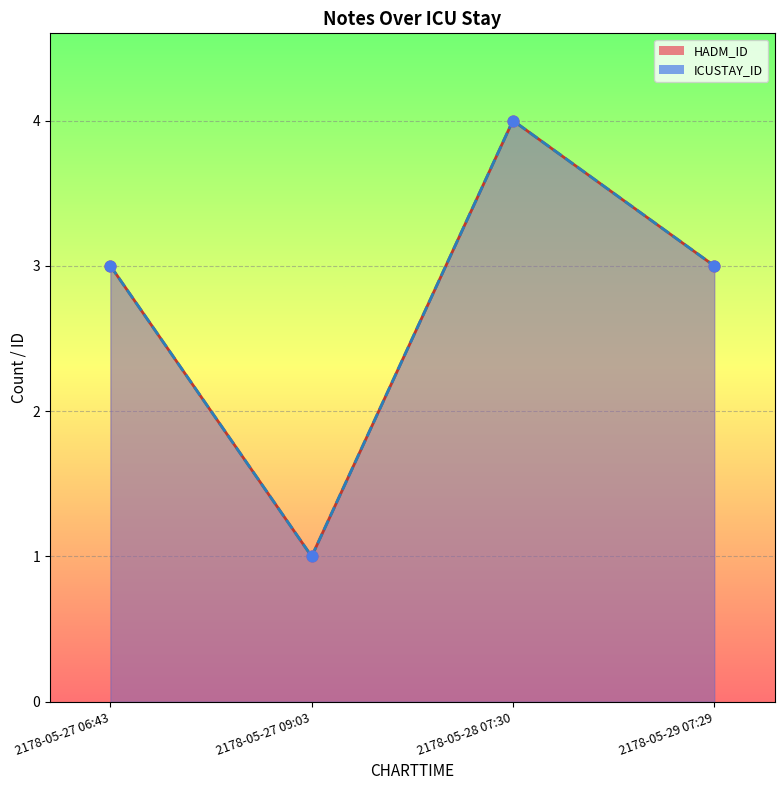

Which series contains the highest Y value?

HADM_ID line